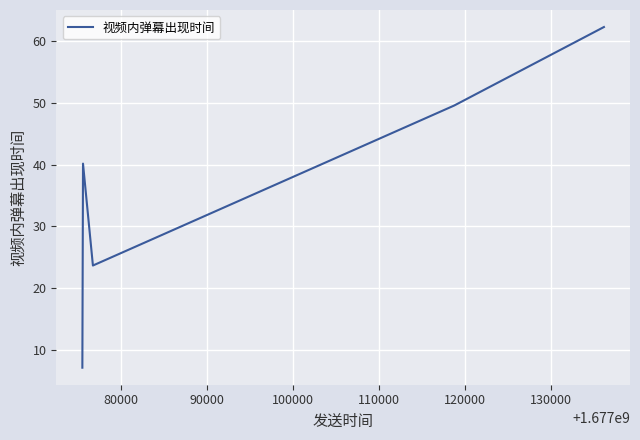

What is the smallest value displayed?

7.1